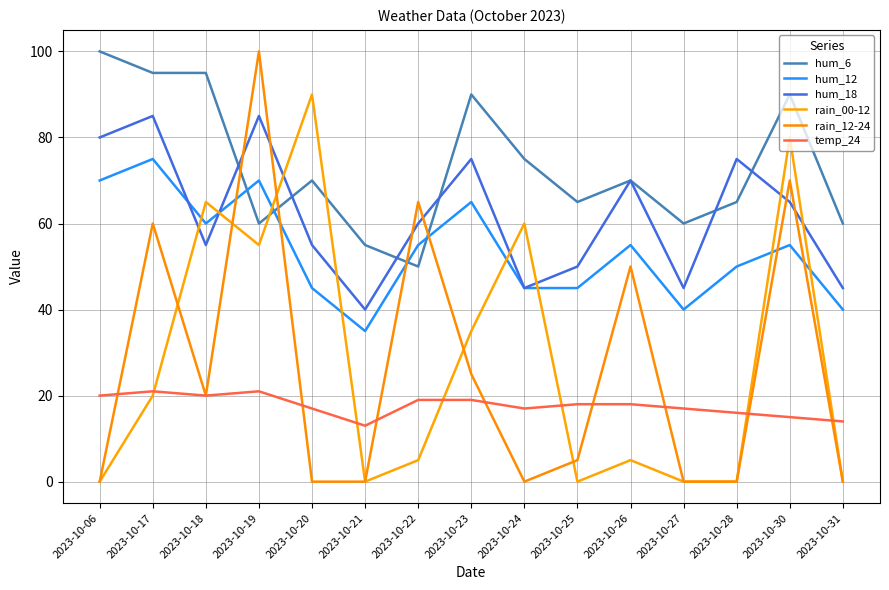

True or false: rain_00-12 has a value of 30 at 2023-10-20.

False